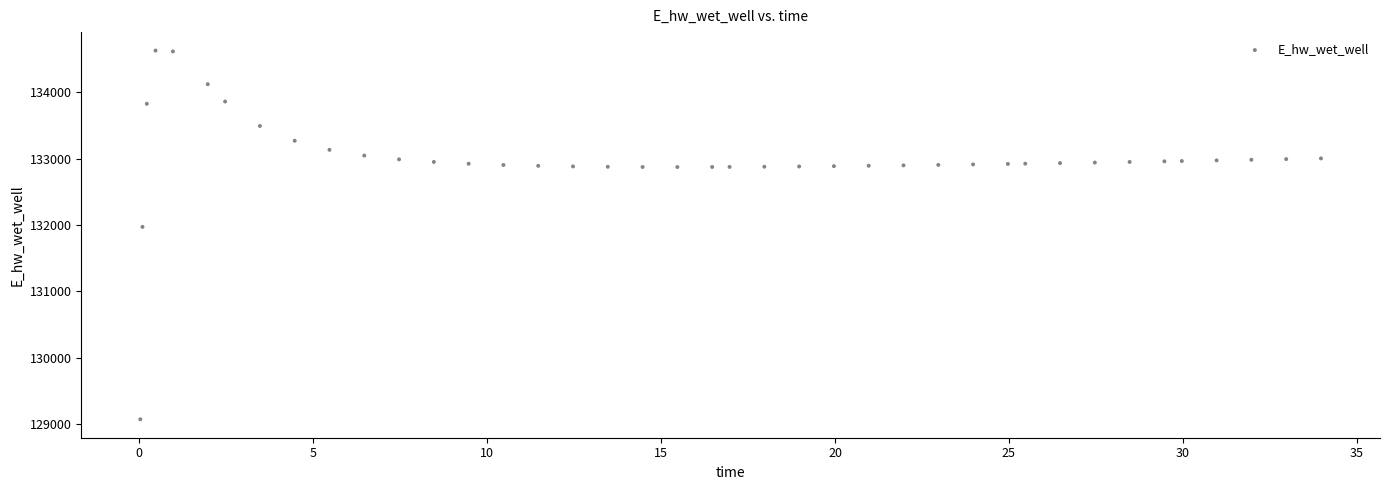

What Y value in the scatter plot is closest to 131849?

131970.0